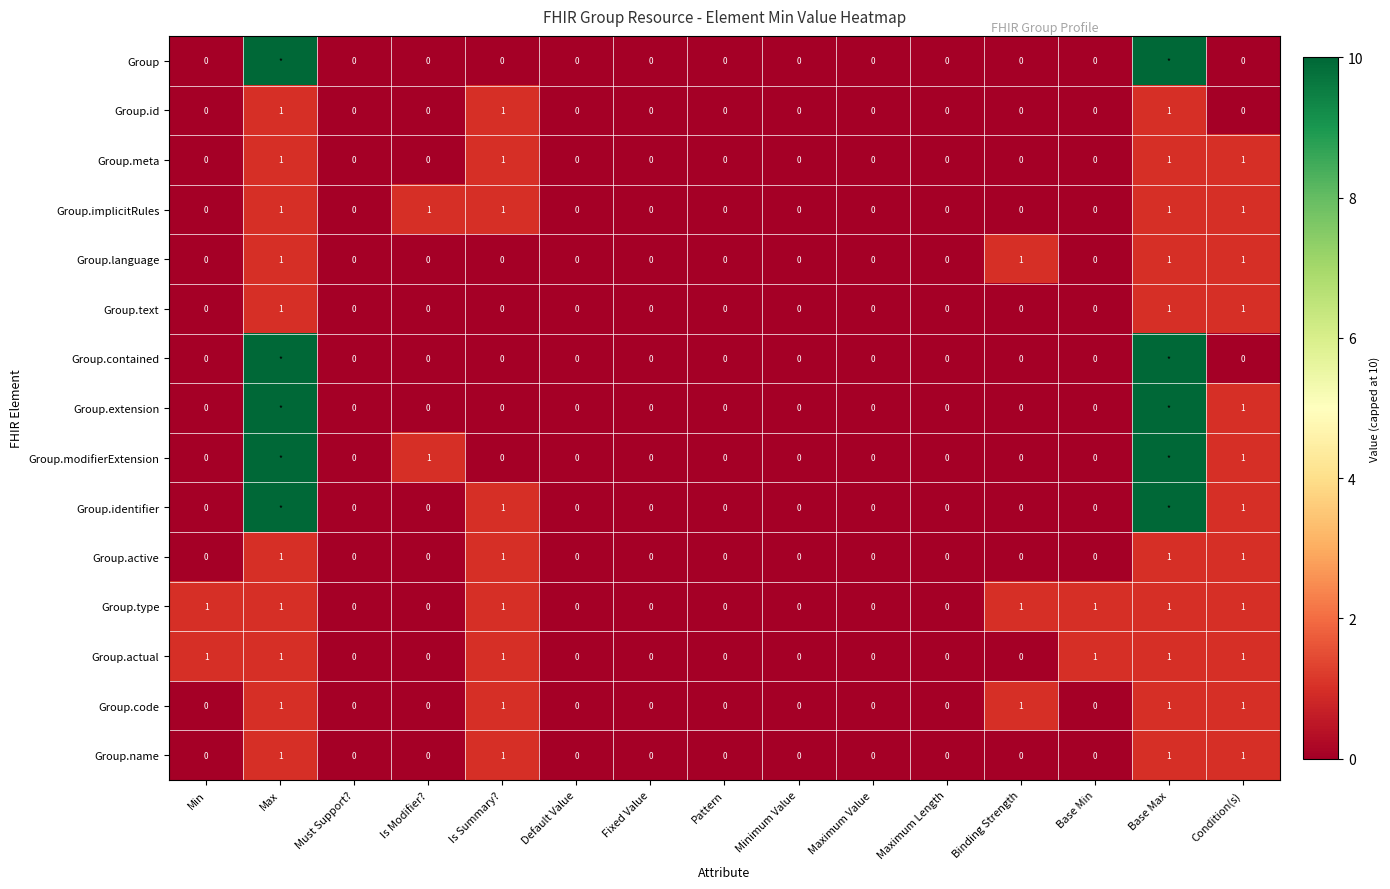

What is the sum of all Group.name values?

4